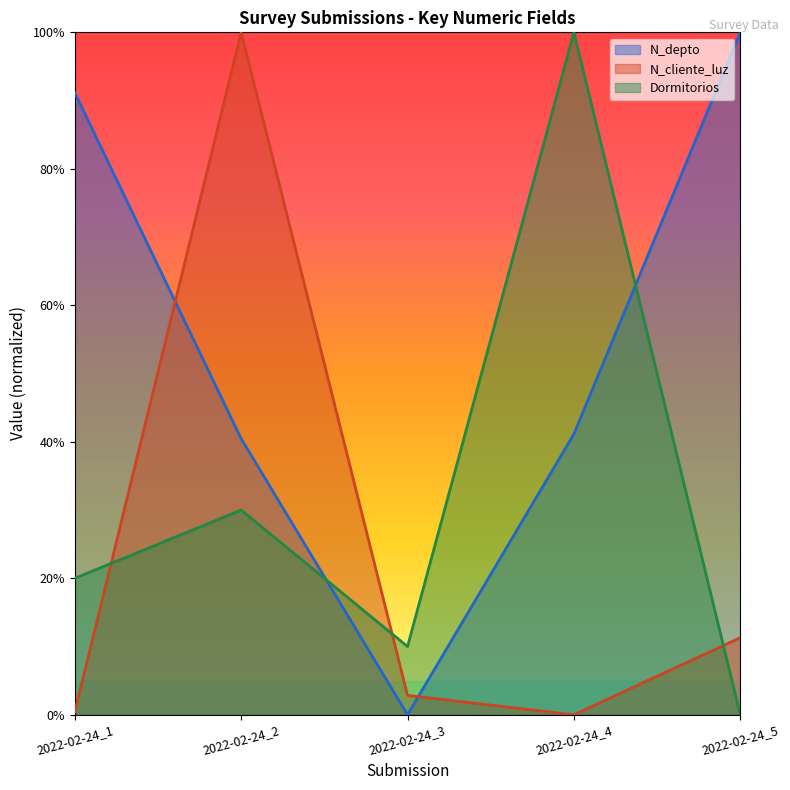

Where is N_cliente_luz nearest to the value 0?

2022-02-24_4